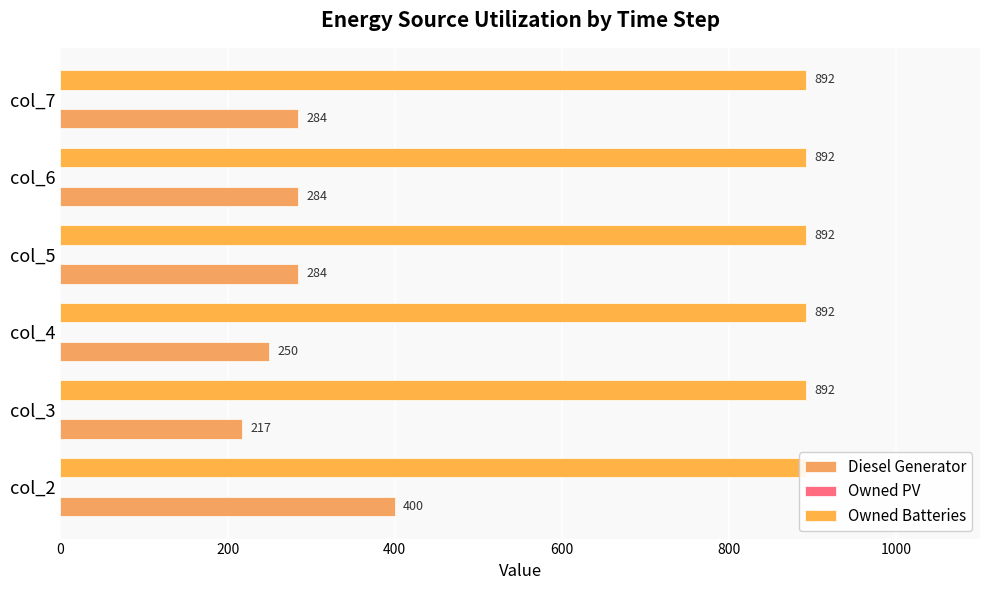

Which series has the largest total across all categories?

Diesel Generator